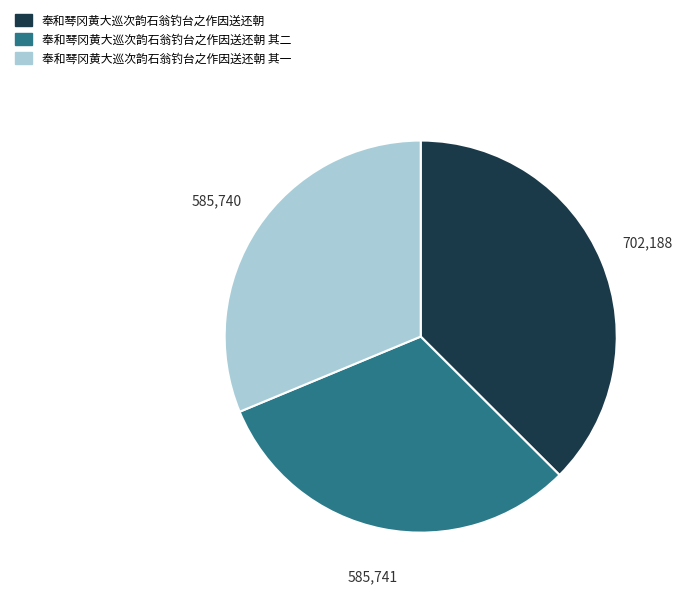

Combined, do 奉和琴冈黄大巡次韵石翁钓台之作因送还朝 其一 and 奉和琴冈黄大巡次韵石翁钓台之作因送还朝 account for over 50%?

Yes